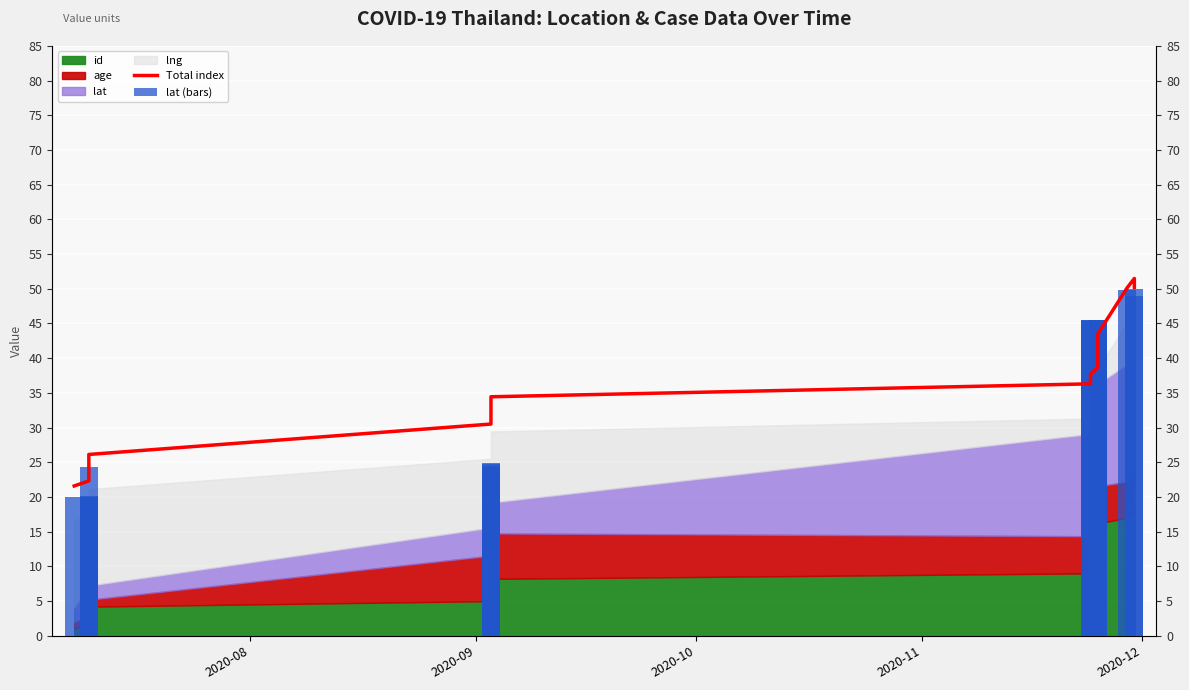

Does the chart contain any negative values?

No